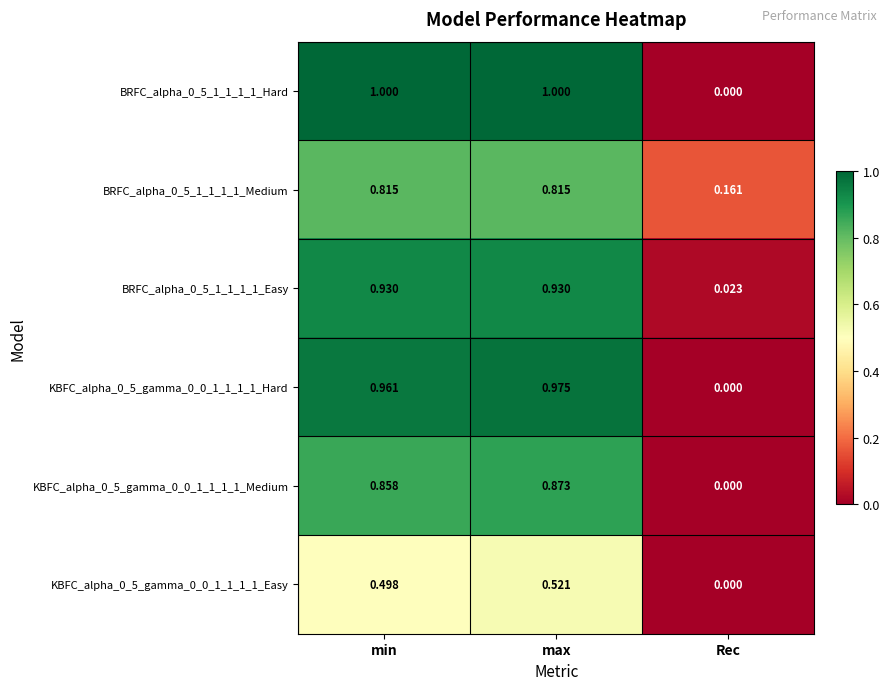

List the labels in order of KBFC_alpha_0_5_gamma_0_0_1_1_1_1_Medium value, smallest first.

Rec, min, max